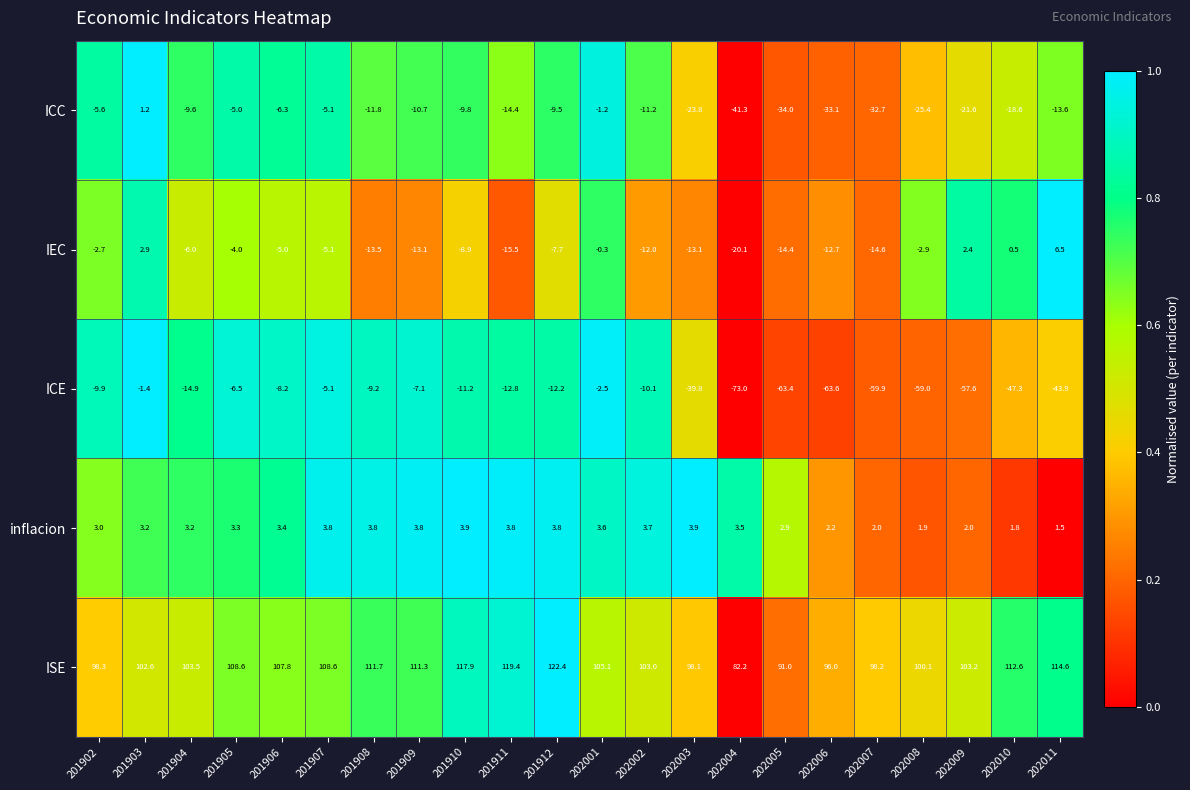

The value of ICE at 201907 is -5.1. True or false?

True